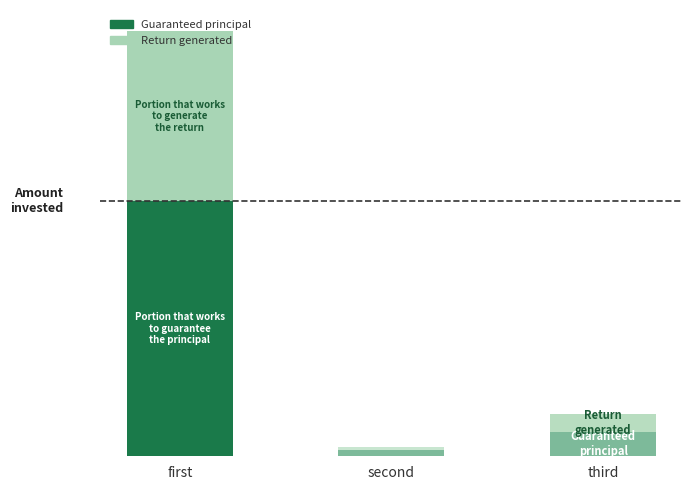

Is it true that Guaranteed principal equals 140594.4 at first?

True